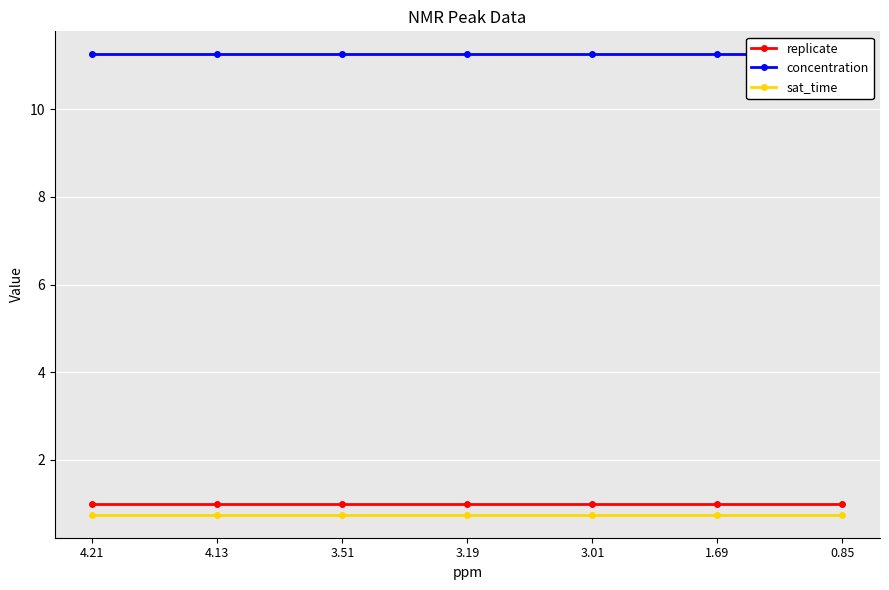

What is the total value across all series at 1.69?

13.0